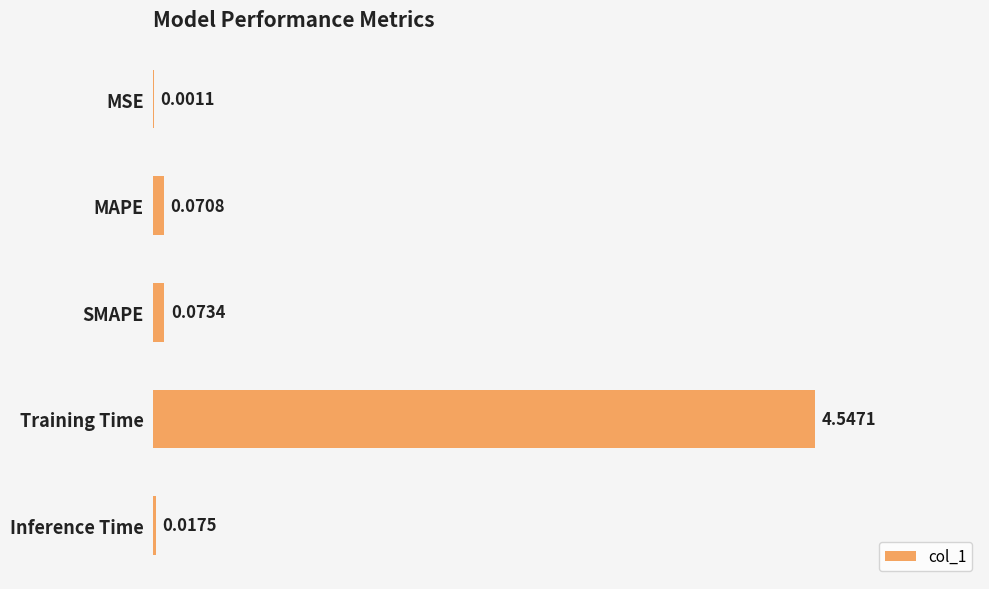

What is the sum of all values?

4.7